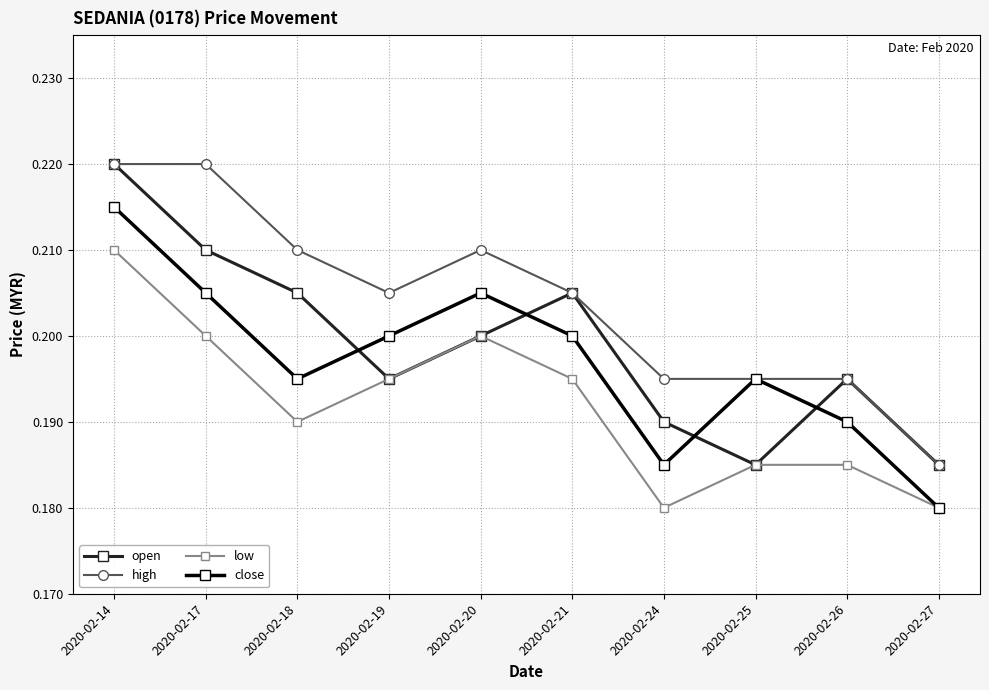

Which category has the highest value in the close series?

2020-02-14